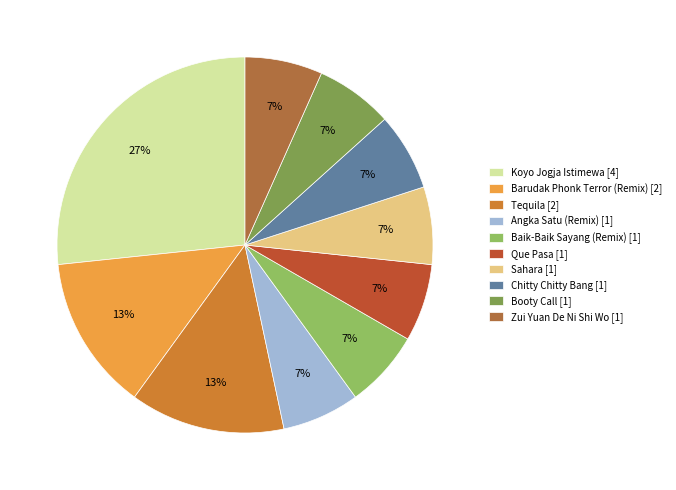

How many segments does this pie chart have?

10